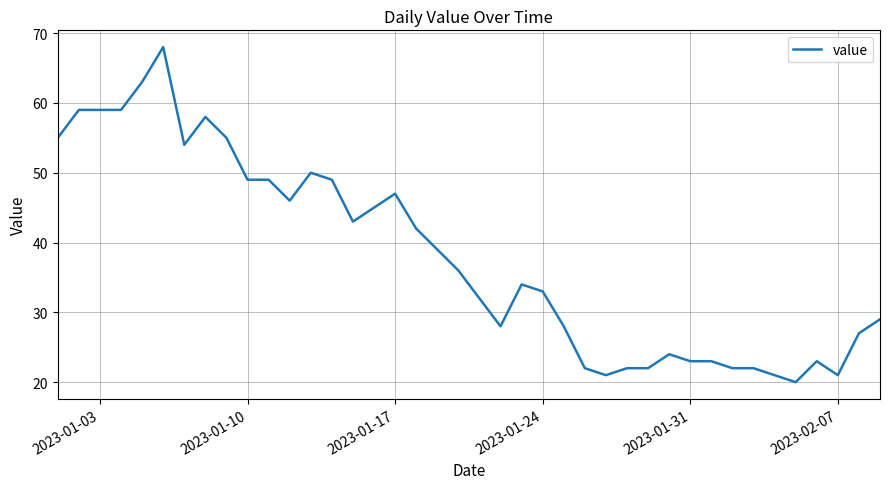

What is the difference between the maximum and minimum values?

48